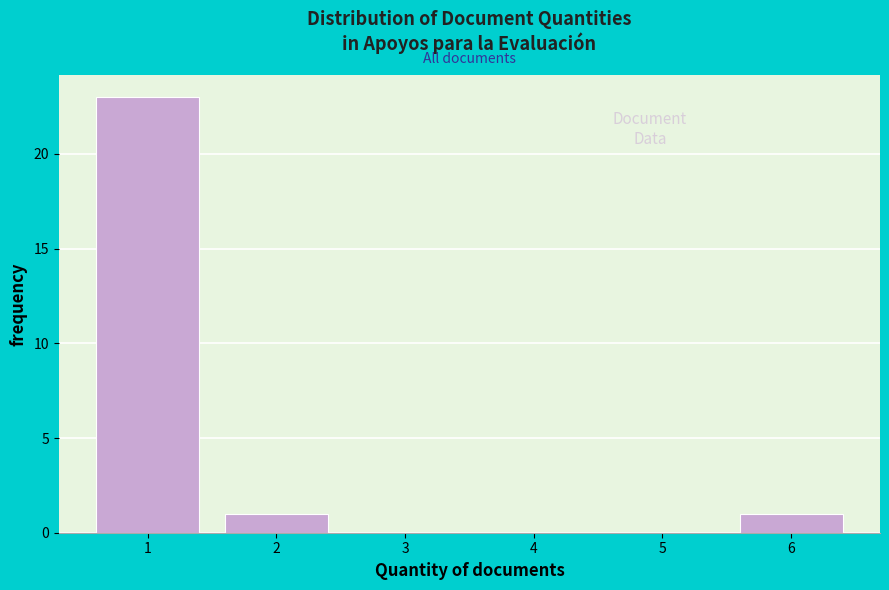

Reading right to left, list all the values displayed in this chart.

6=1	5=0	4=0	3=0	2=1	1=23